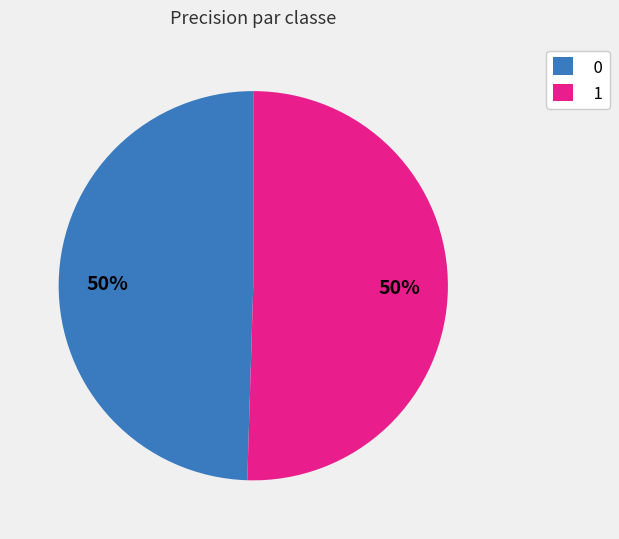

How many segments does this pie chart have?

2